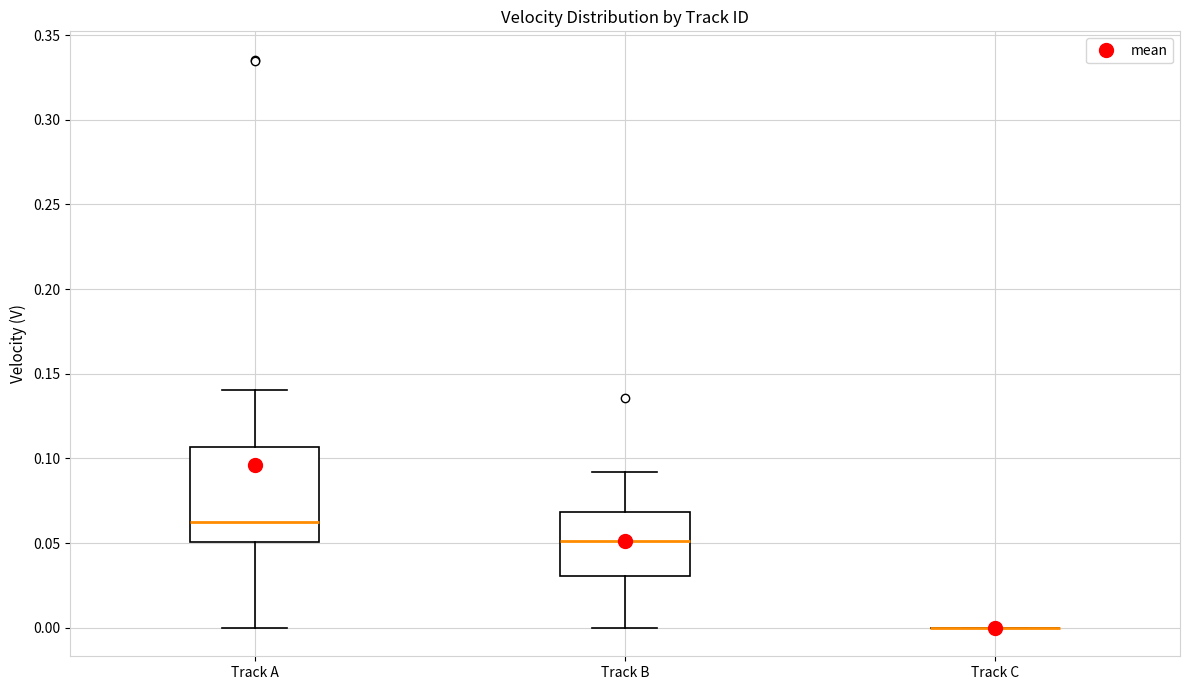

Reading left to right, transcribe this box plot: for each box, give where its median line is, the range the box spans, and where its two whiskers end, as read against the y-axis. The values are not printed on the chart, so give them approximately, as read against the axis.

Track A: median 0.060, box 0.050 to 0.105, whiskers 0.000 to 0.140
Track B: median 0.050, box 0.030 to 0.070, whiskers 0.000 to 0.090
Track C: box collapsed to a line at 0.000, whiskers 0.000 to 0.000